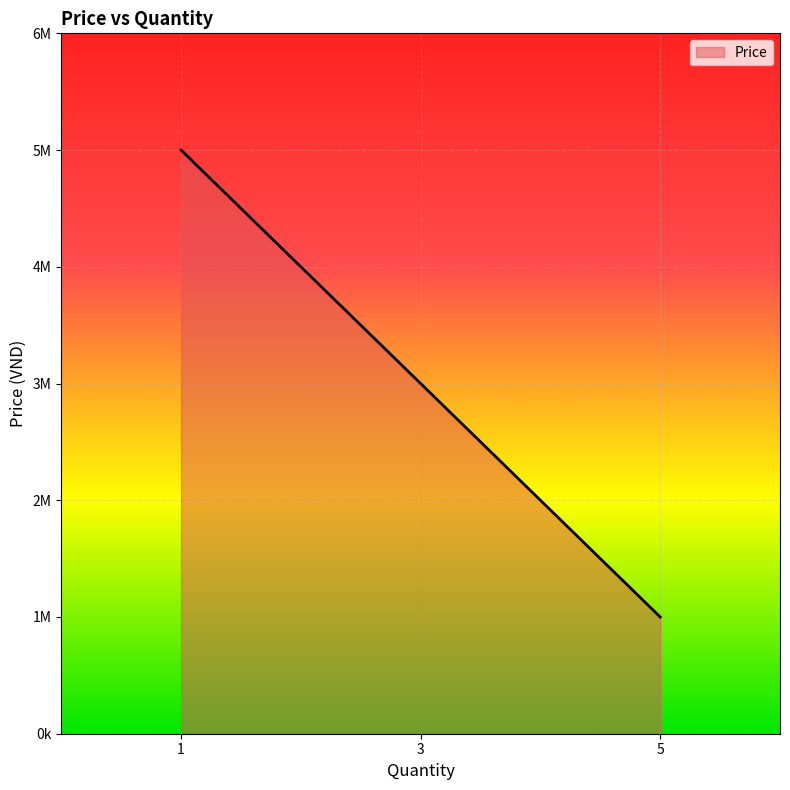

What value does the data have at 5?

1000000